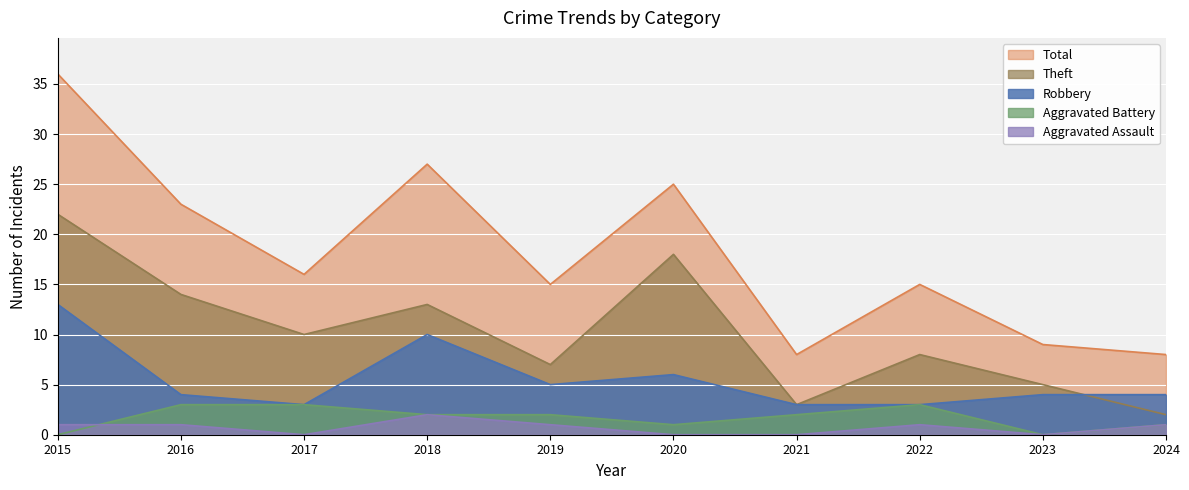

What are all the series names shown in the legend?

Total, Theft, Robbery, Aggravated Battery, Aggravated Assault